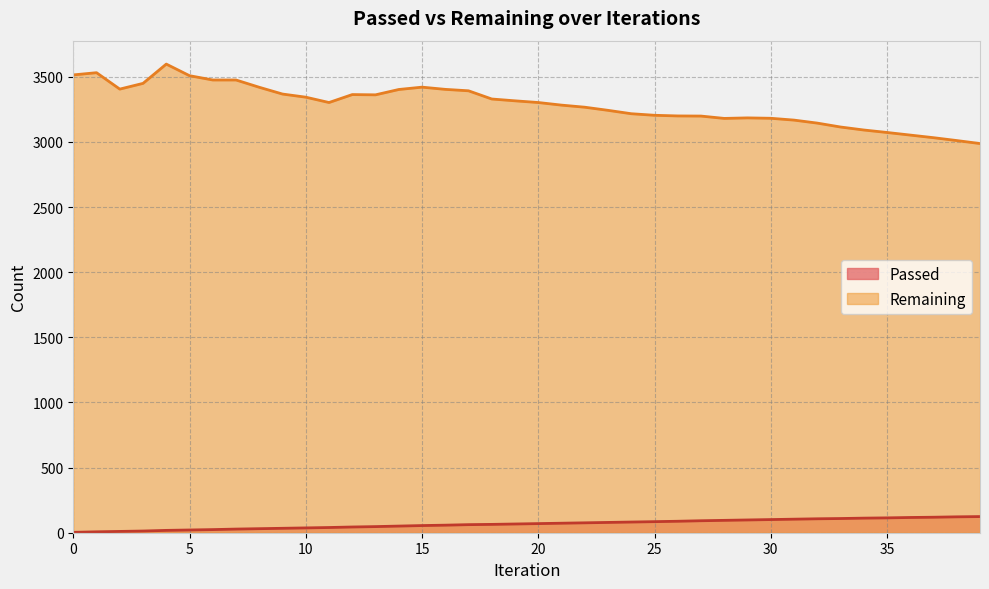

What is the difference between the highest and lowest values at 34?

2980